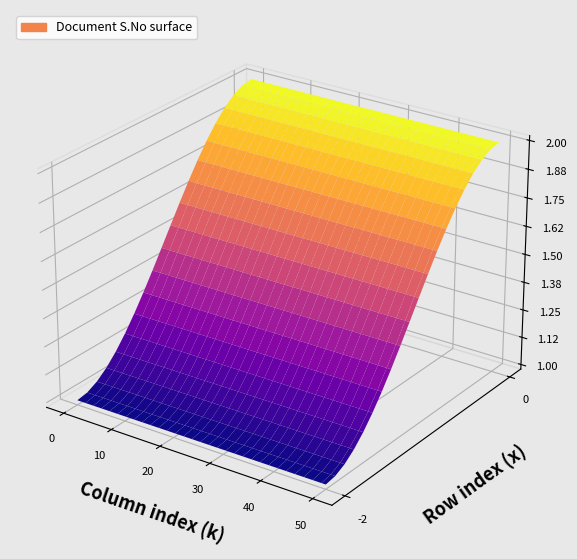

What is the difference between the highest and lowest values at 3?

1